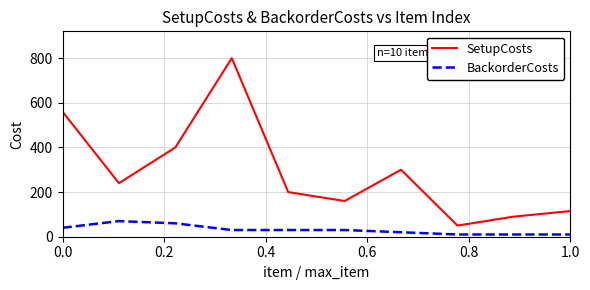

Reading right to left, extract all data points from this chart.

SetupCosts: 115	90	50	300	160	200	800	400	240	560
BackorderCosts: 10	10	10	20	30	30	30	60	70	40